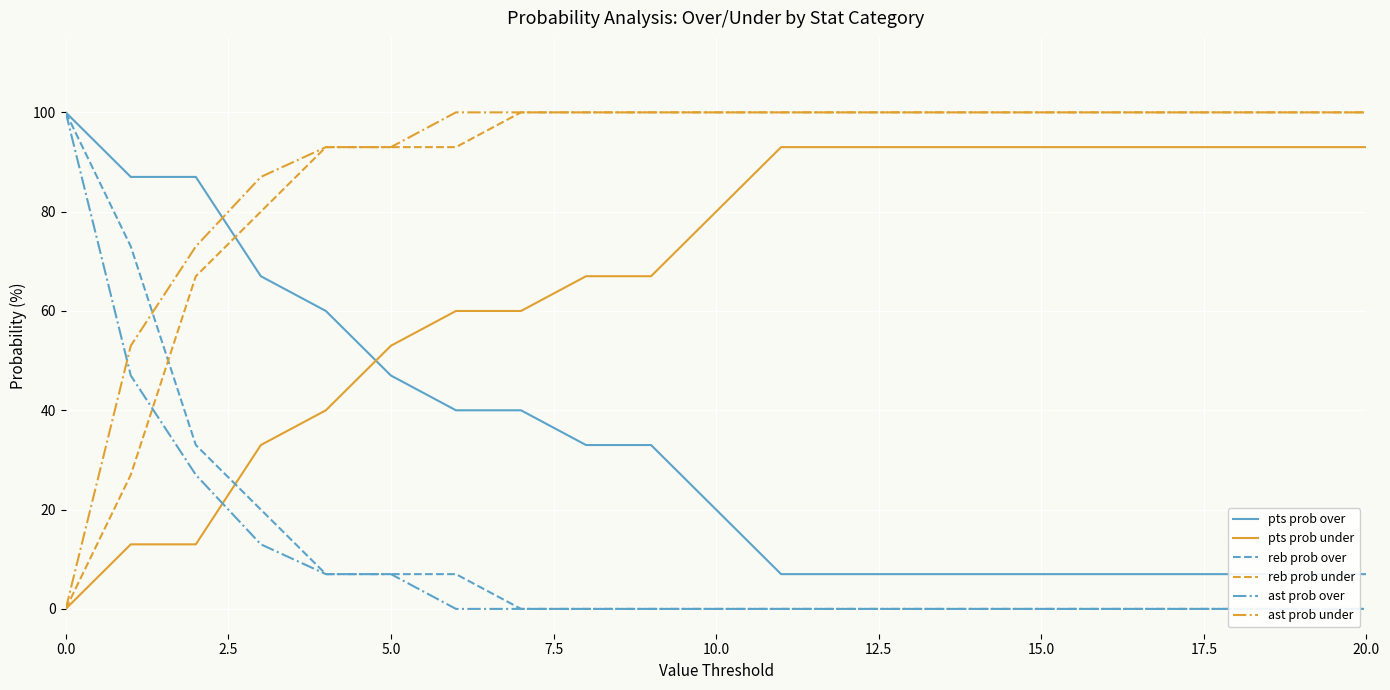

What is the difference between the maximum and minimum values in the reb prob under series?

100